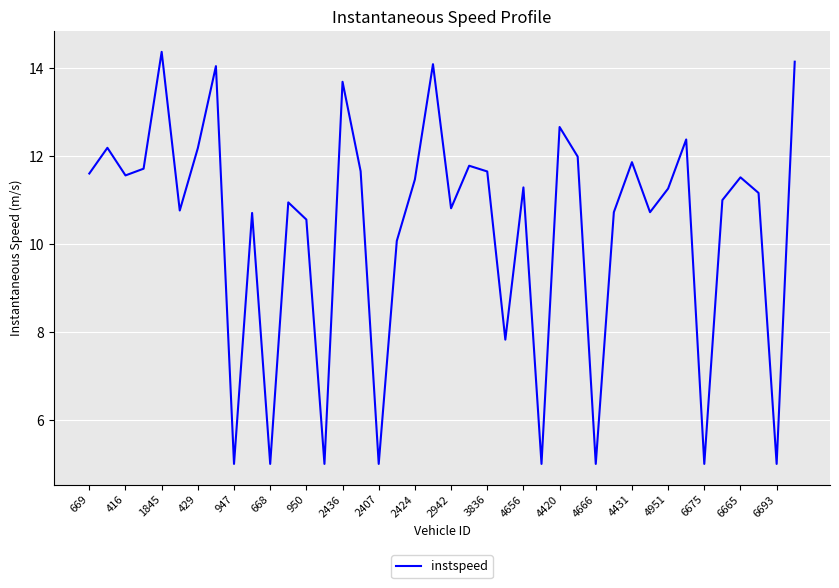

What is the maximum value shown in the chart?

14.4